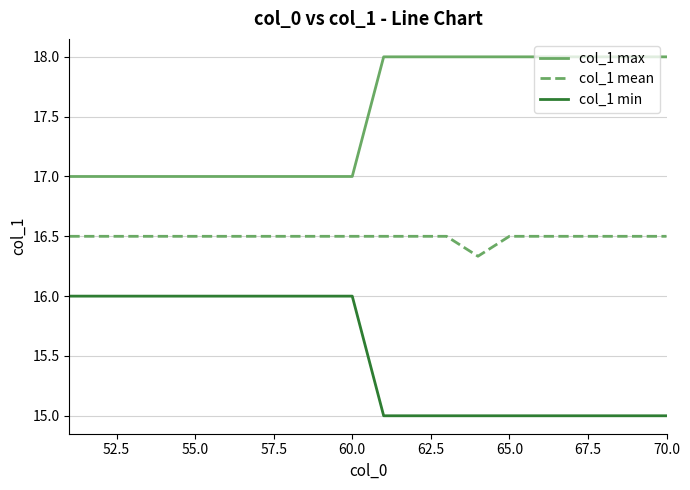

True or false: col_1 mean and col_1 min intersect in this chart.

False